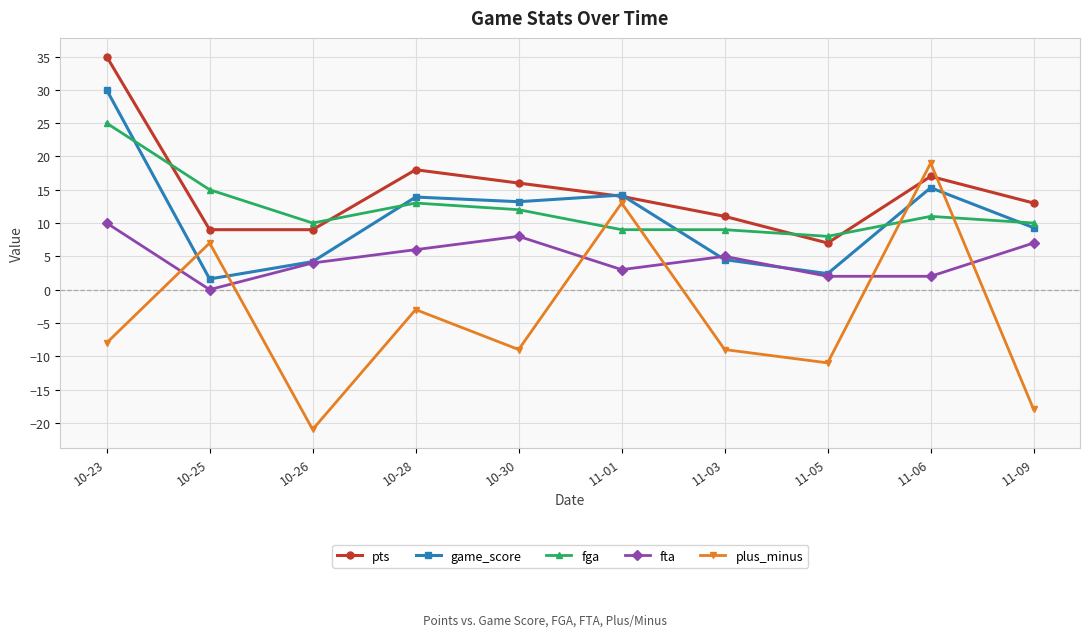

Which series has the largest total across all categories?

pts